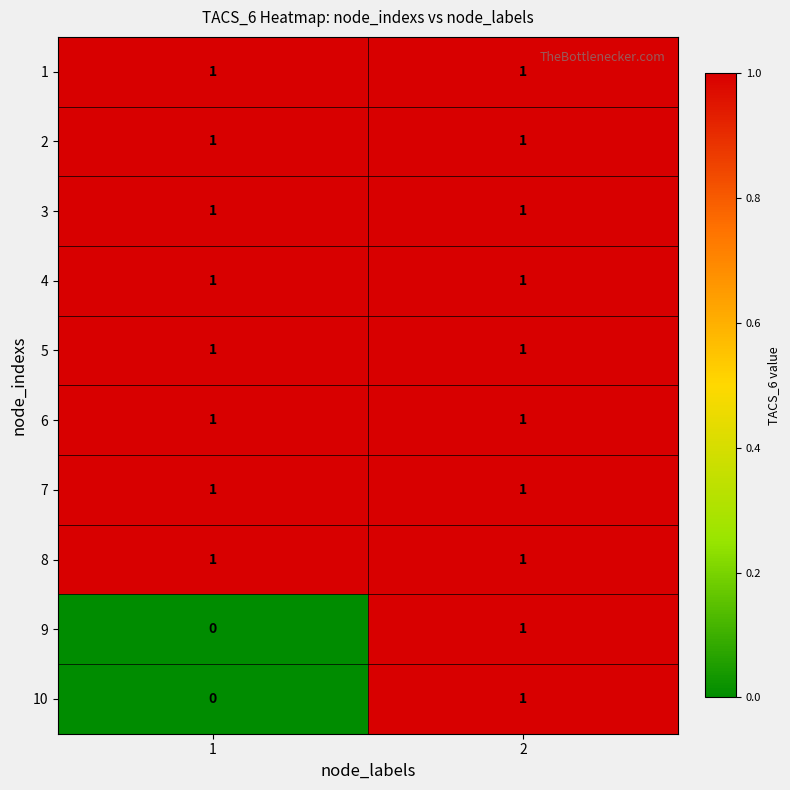

Reading left to right, list all the values displayed in this chart.

1: 1=1	2=1
2: 1=1	2=1
3: 1=1	2=1
4: 1=1	2=1
5: 1=1	2=1
6: 1=1	2=1
7: 1=1	2=1
8: 1=1	2=1
9: 1=0	2=1
10: 1=0	2=1